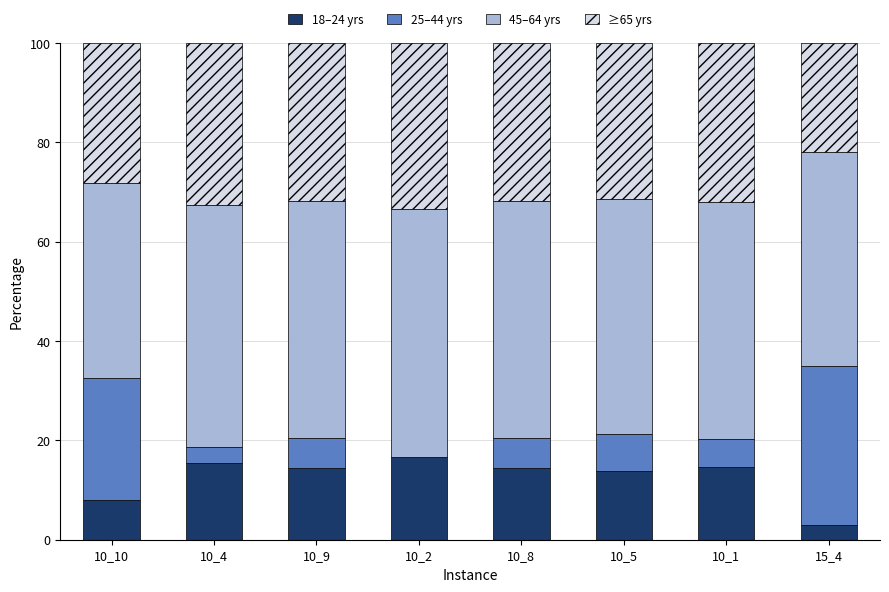

What are all the series names shown in the legend?

18–24 yrs, 25–44 yrs, 45–64 yrs, ≥65 yrs